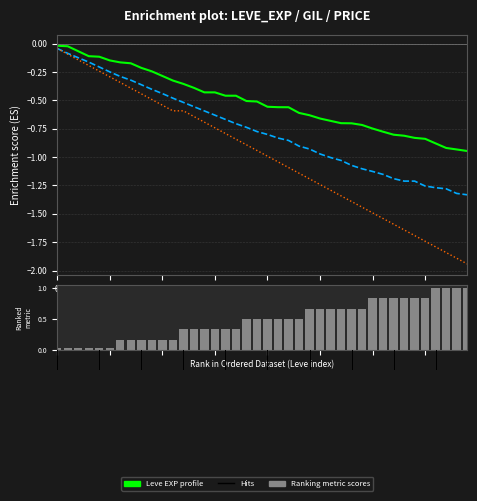

Rank the series at 25 from highest to lowest value.

Ranking metric scores, Leve EXP, Leve Gil, currentAveragePrice